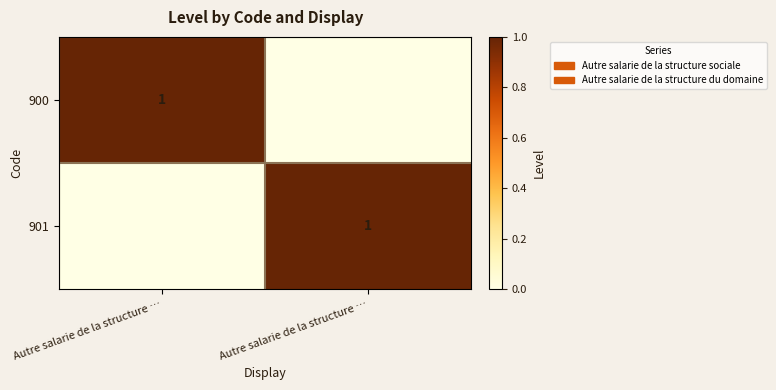

At which label is 901 closest to 0?

Autre salarie de la structure …